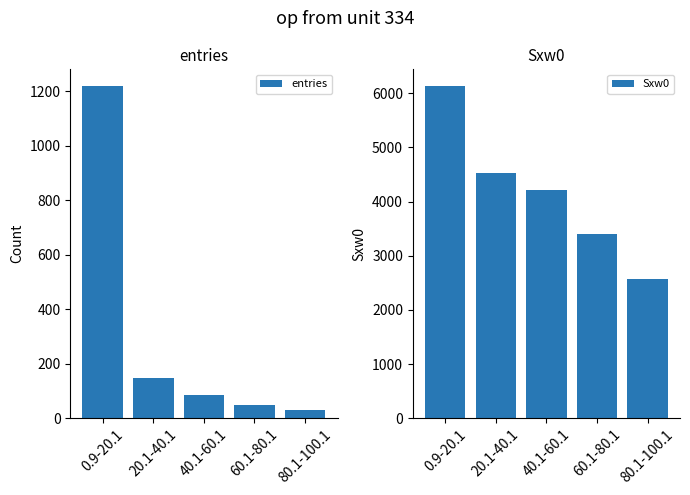

Reading left to right, list all the values displayed in this chart.

entries: 0.9-20.1=1219	20.1-40.1=149	40.1-60.1=86	60.1-80.1=49	80.1-100.1=29
Sxw0: 0.9-20.1=6136	20.1-40.1=4526	40.1-60.1=4209	60.1-80.1=3410	80.1-100.1=2569